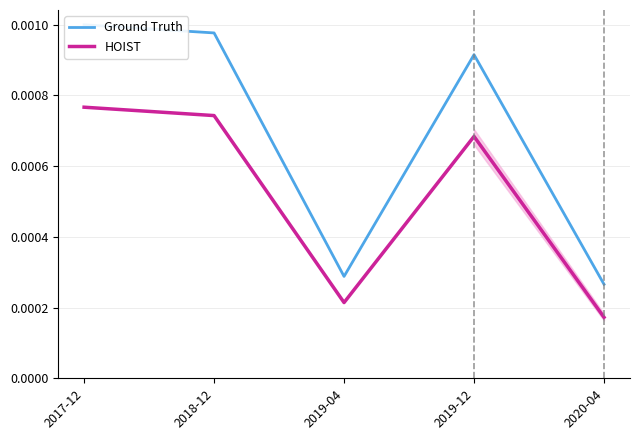

Count the number of categories in the chart.

5